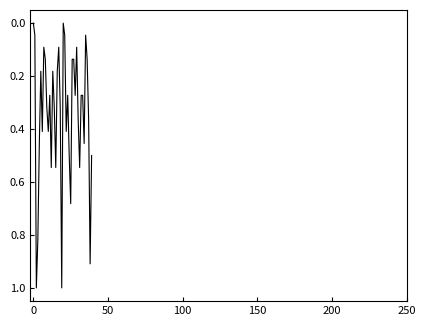

How many lines are shown in the chart?

1